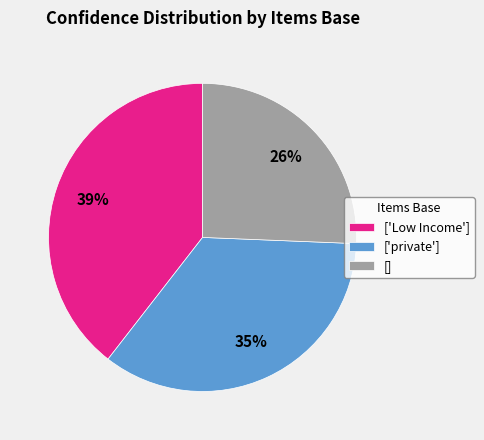

To the nearest percent, what is the combined percentage of ['Low Income'] and []?

65%